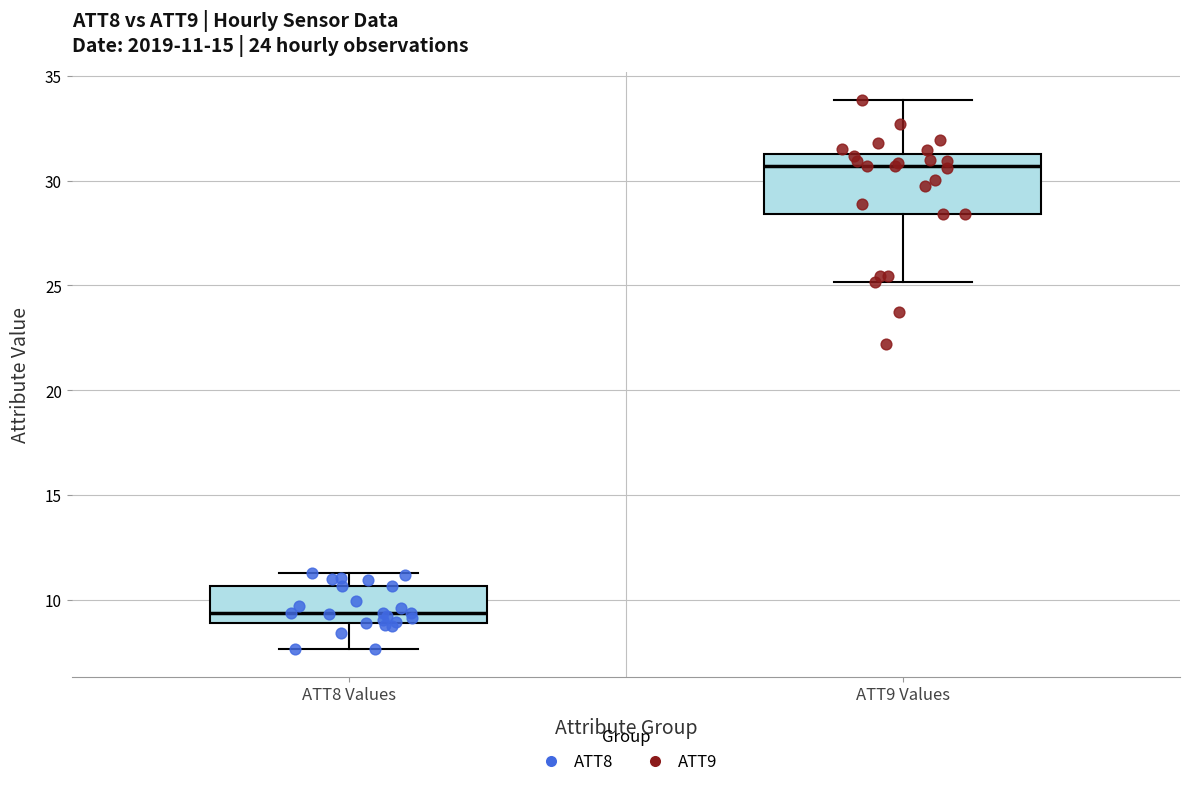

Which box has the highest median line?

ATT9 Values